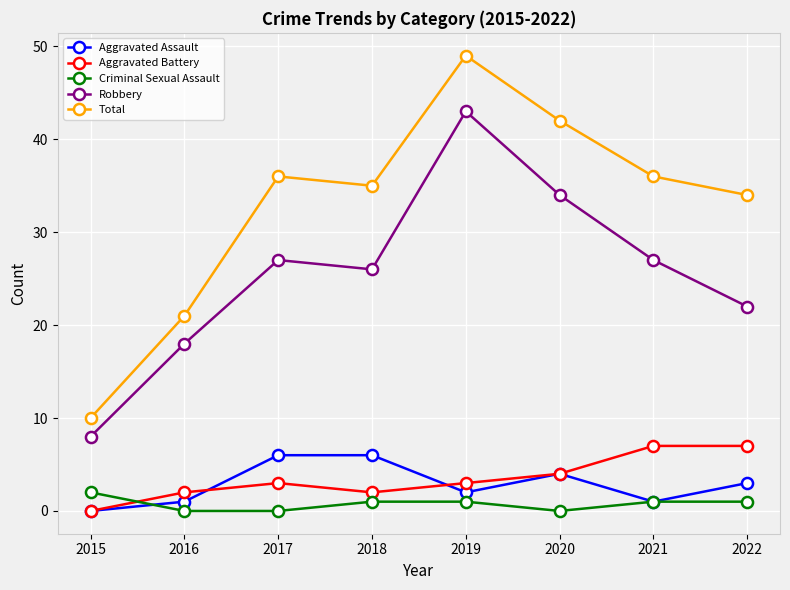

True or false: Robbery and Criminal Sexual Assault intersect in this chart.

False